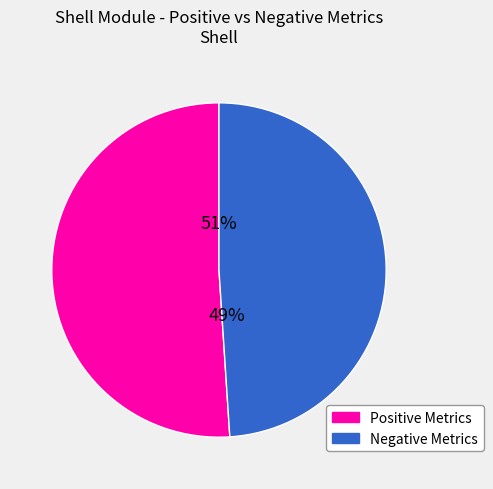

To the nearest percent, what is the average slice percentage?

50%